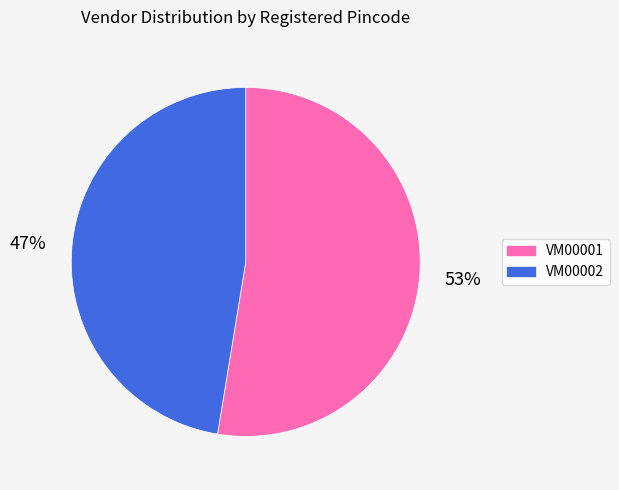

Count the number of slices in the pie.

2